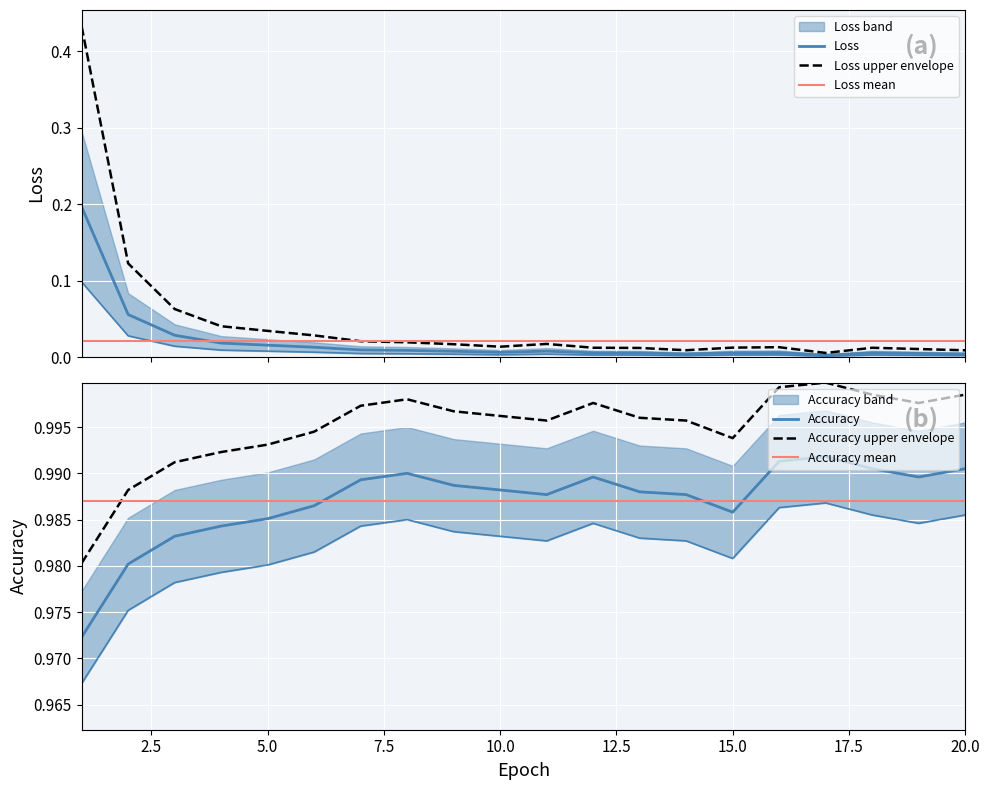

True or false: Loss has a value of 0.0 at 4.

True